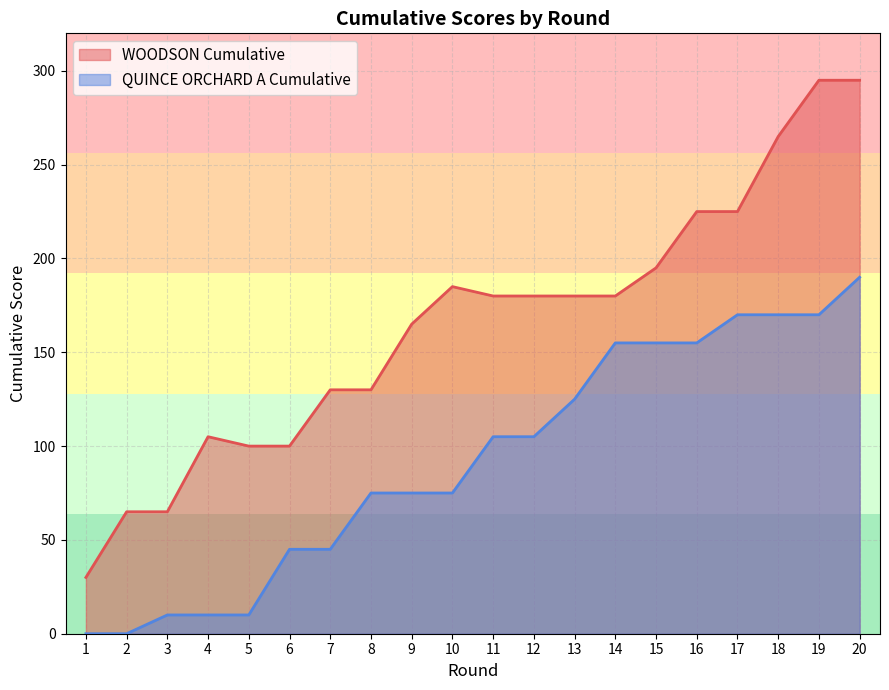

At which label does WOODSON Cumulative first exceed 180?

10